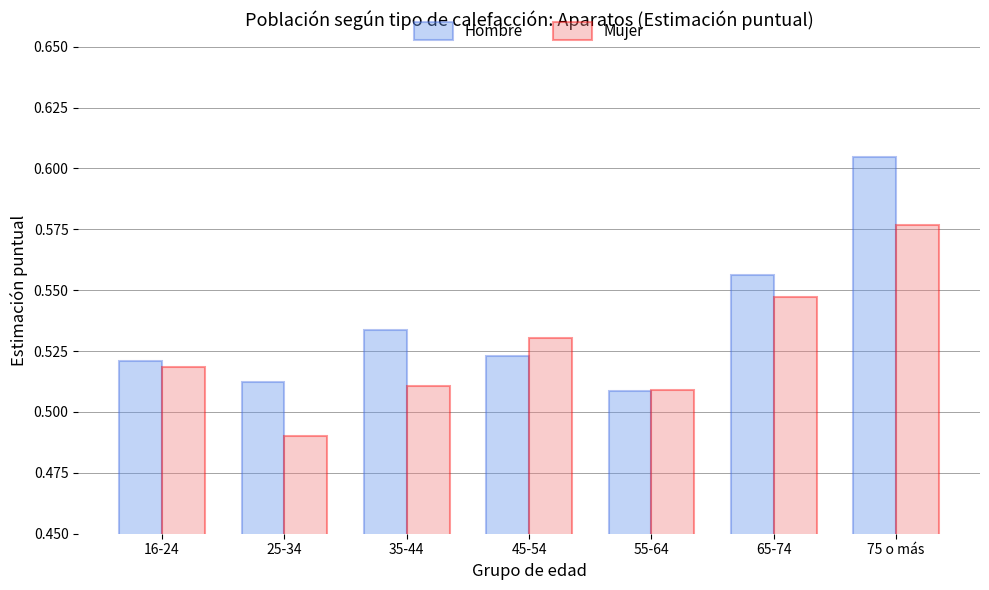

What is the sum of the Mujer values at 55-64 and 16-24?

1.0